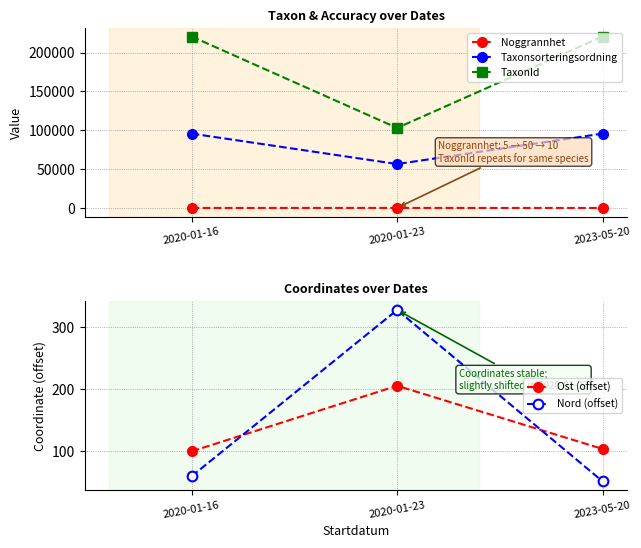

What is the value of the Taxonsorteringsordning point at the 1st from the left?

95717